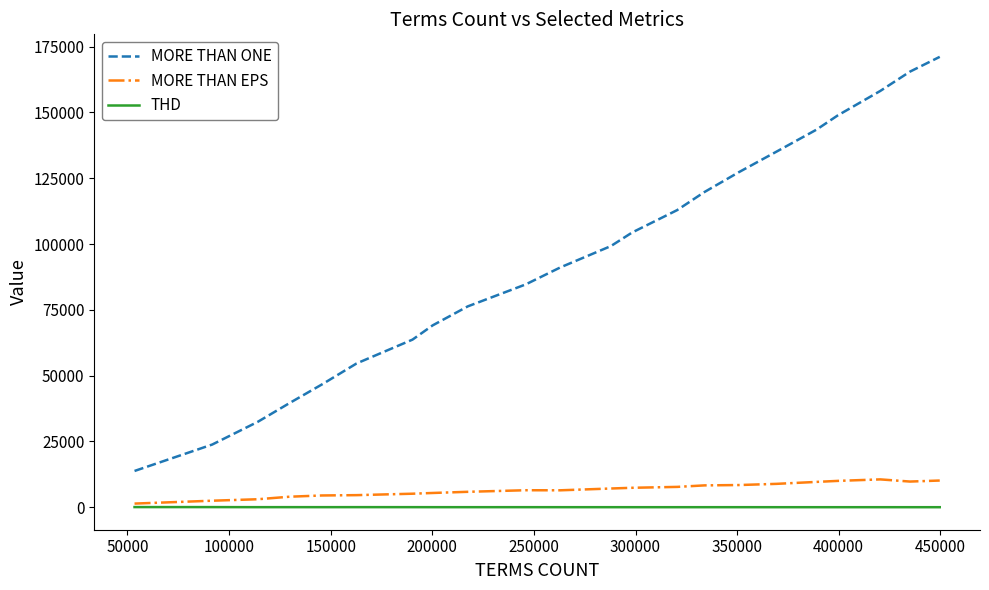

How many lines are shown in the chart?

3